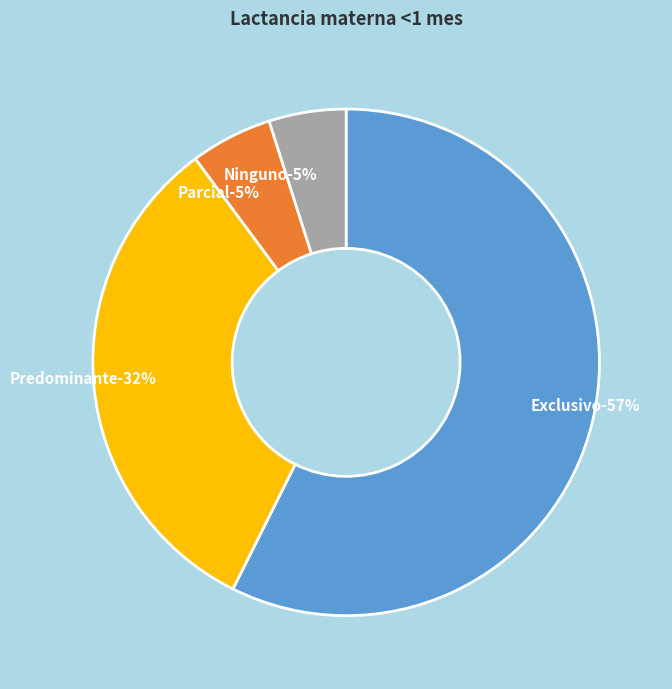

Is the sum of Parcial and Exclusivo greater than half?

Yes